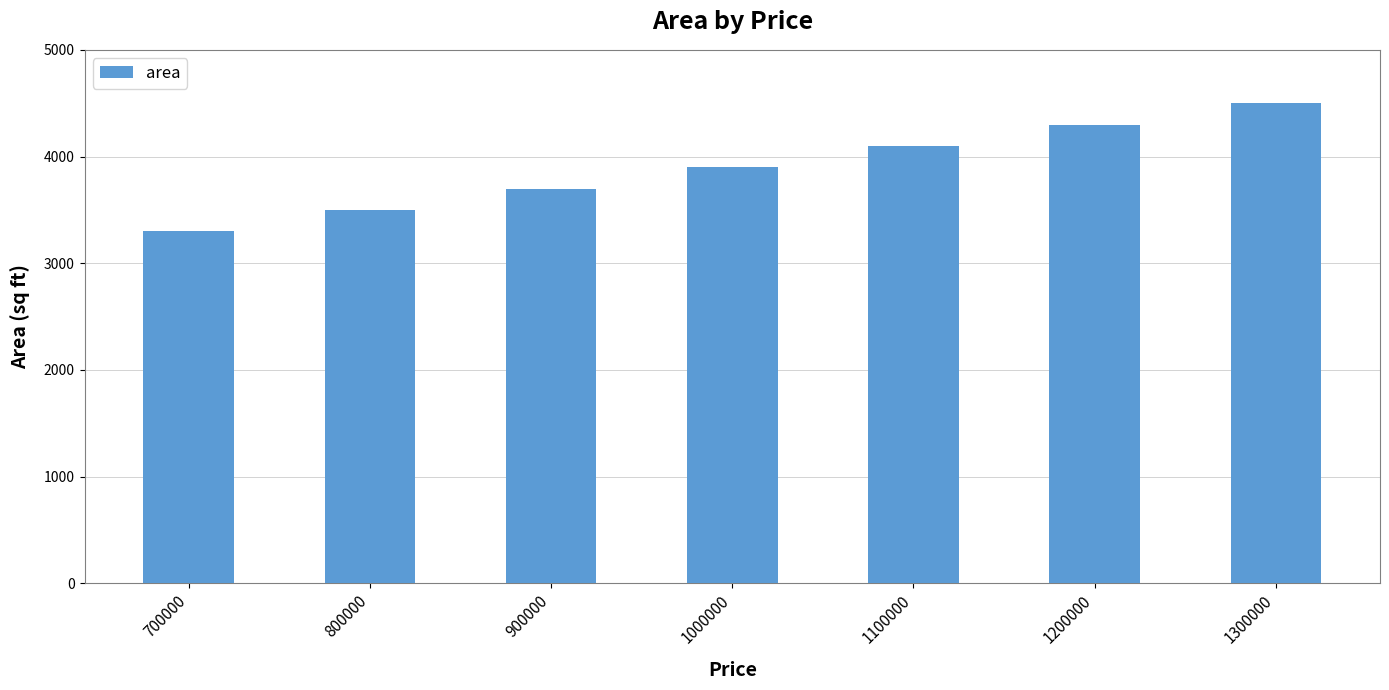

What is the sum of the values at 1300000 and 1000000?

8400